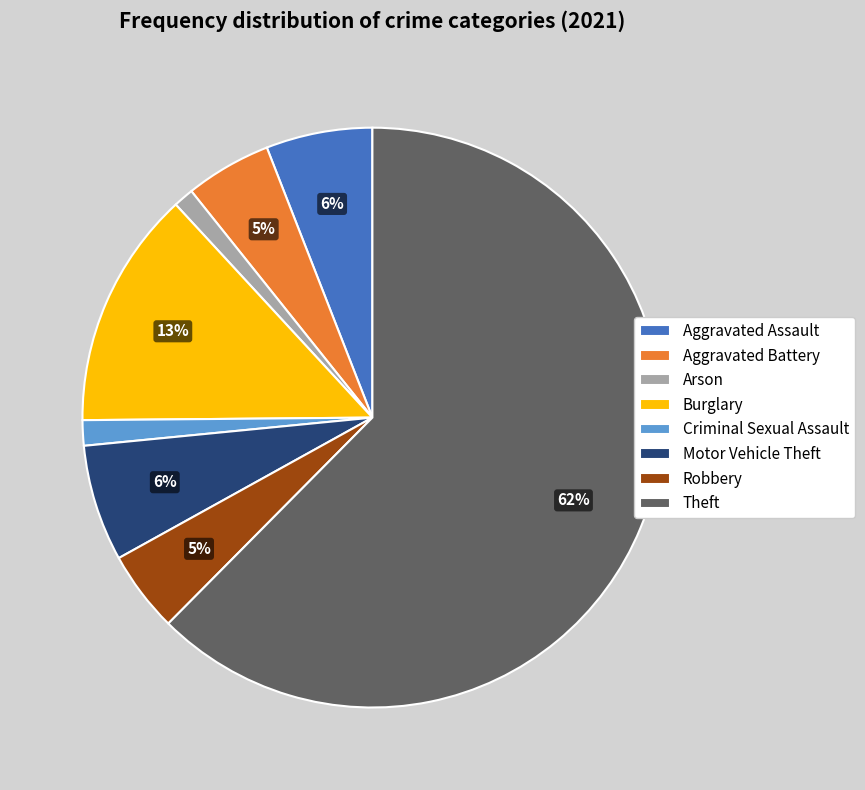

Between Theft and Burglary, which is larger?

Theft